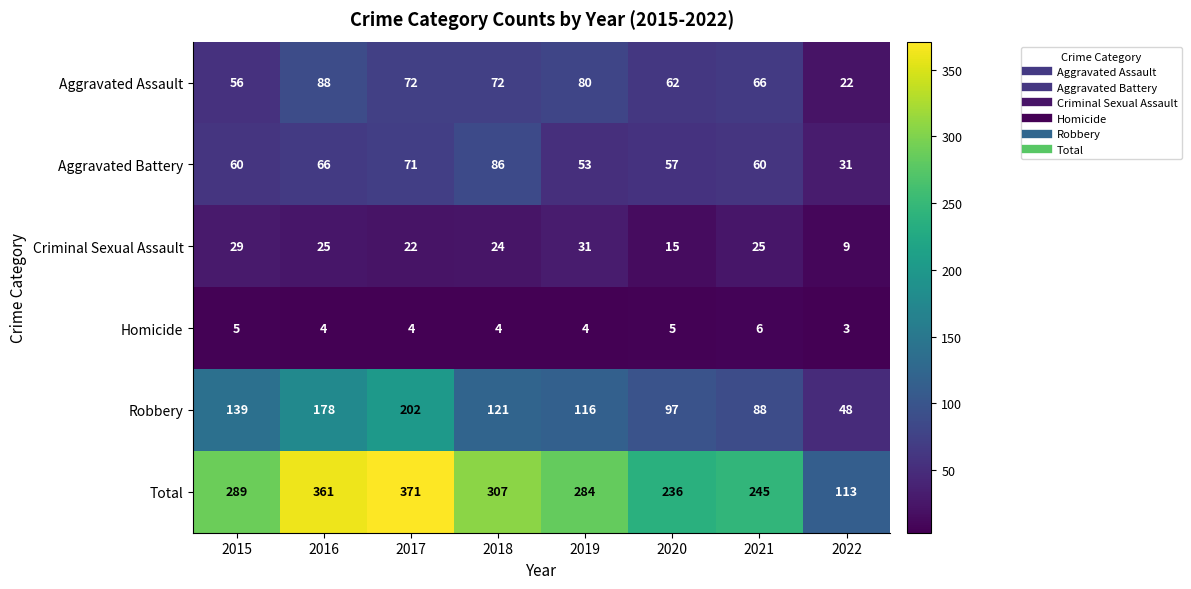

What is the sum of all Total values?

2206